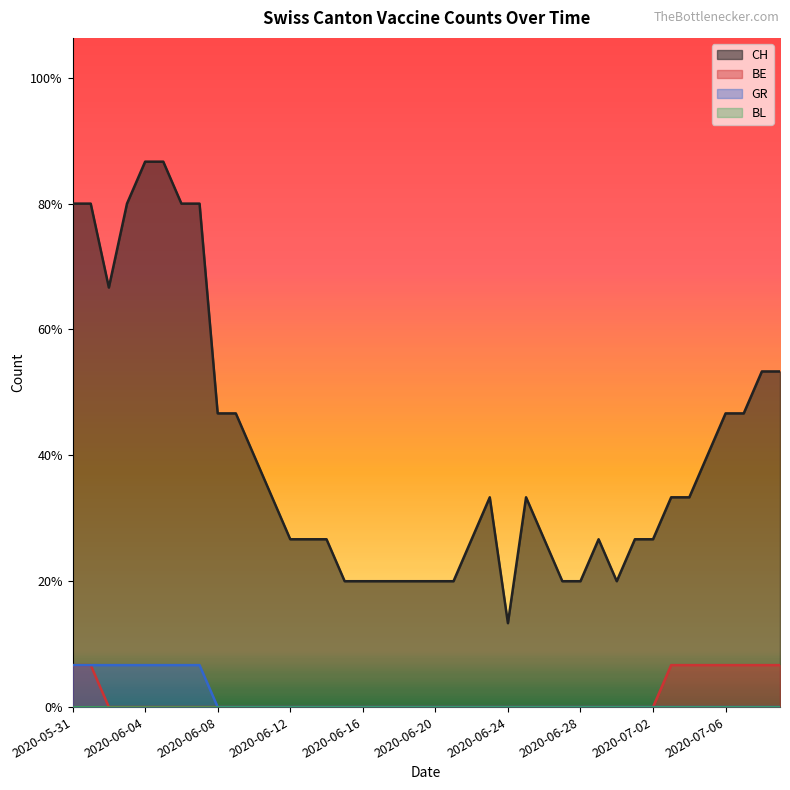

True or false: GR has a value of 1 at 2020-06-07.

True